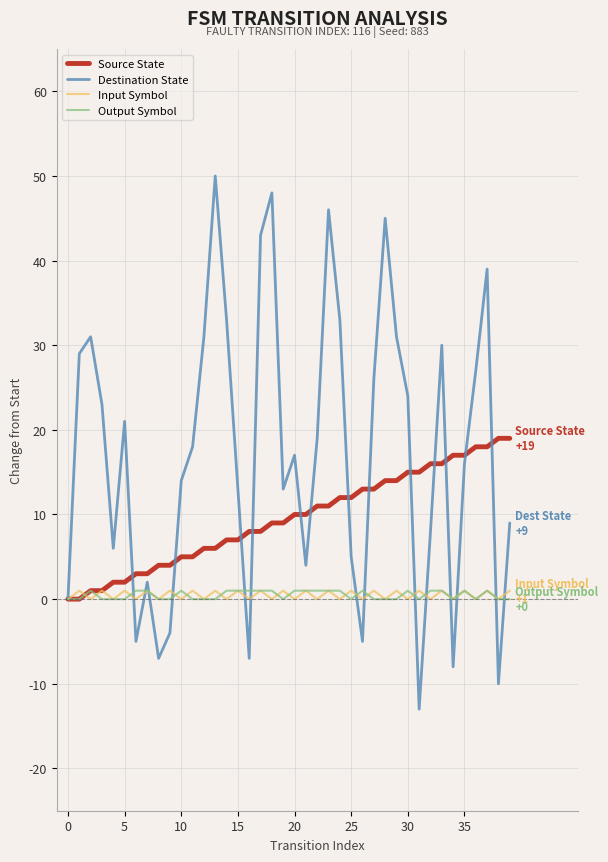

At how many categories does at least one series exceed 28?

13